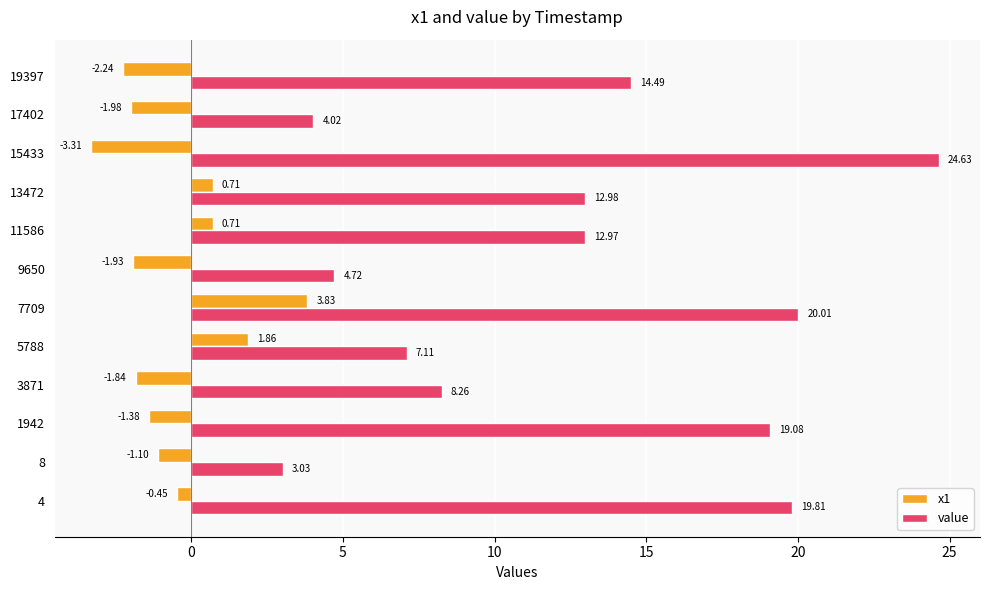

List the series in order of their overall mean, highest first.

value, x1